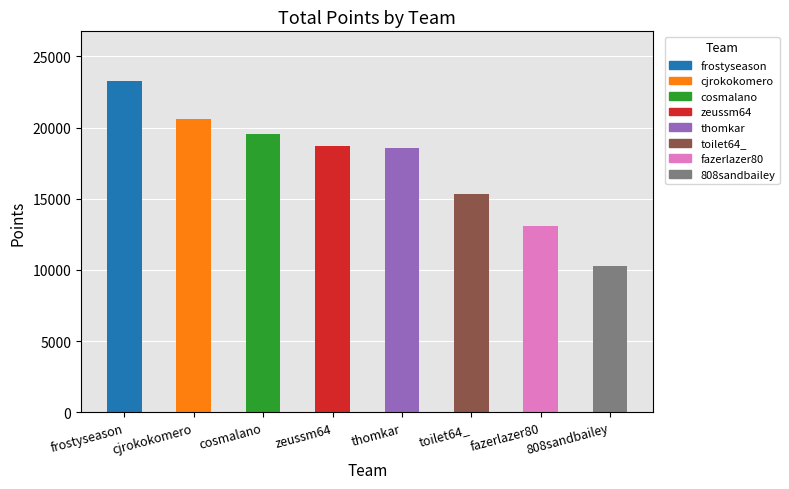

Reading left to right, extract all data points from this chart.

frostyseason=23266	cjrokokomero=20618	cosmalano=19524	zeussm64=18710	thomkar=18564	toilet64_=15366	fazerlazer80=13065	808sandbailey=10310